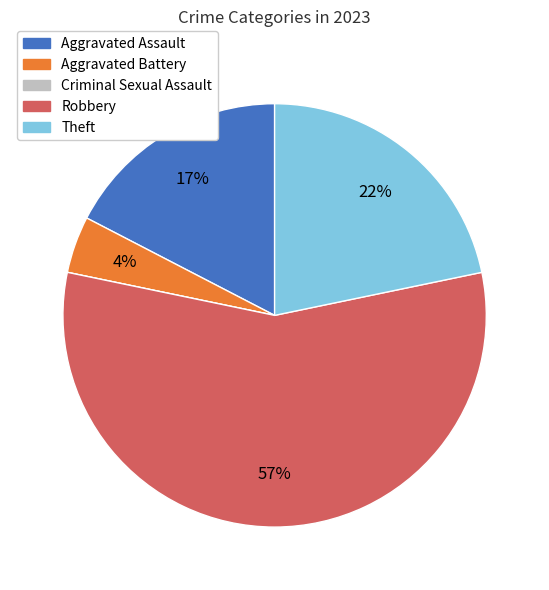

To the nearest percent, what is the average slice percentage?

20%